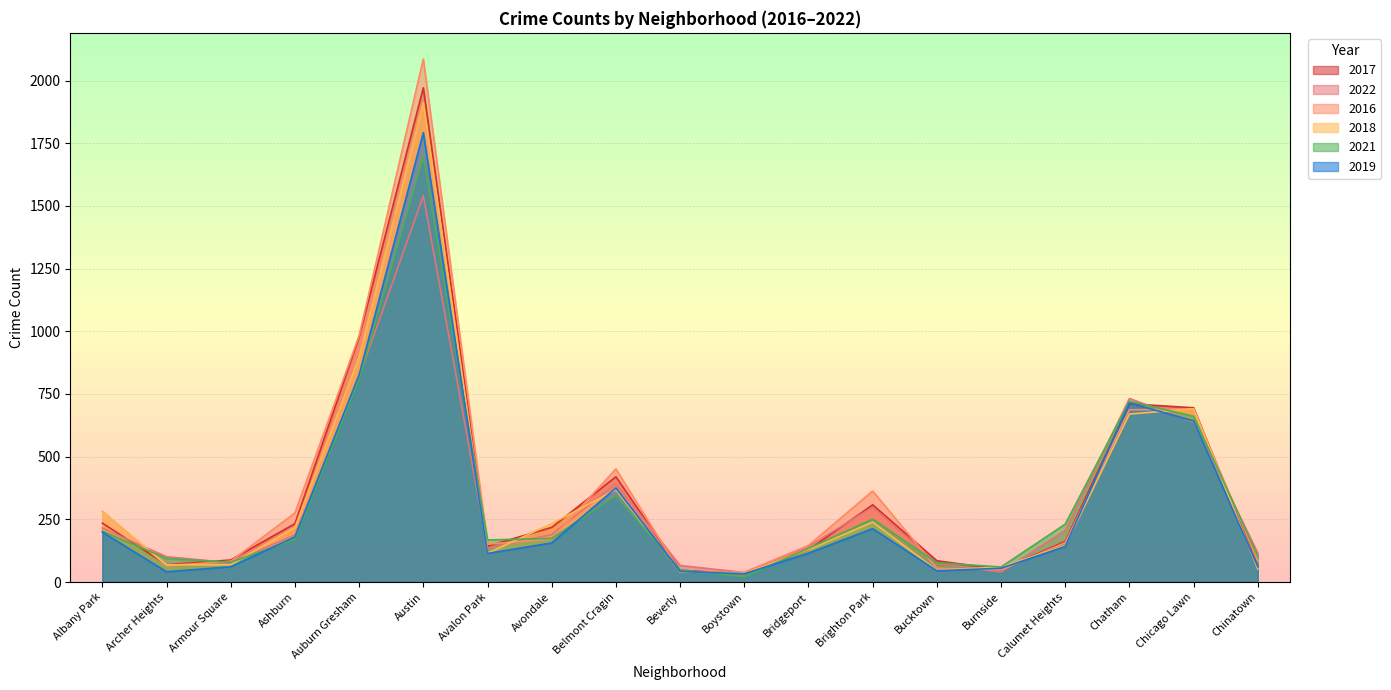

Rank the series by their maximum value, from lowest to highest.

2022, 2021, 2019, 2018, 2017, 2016